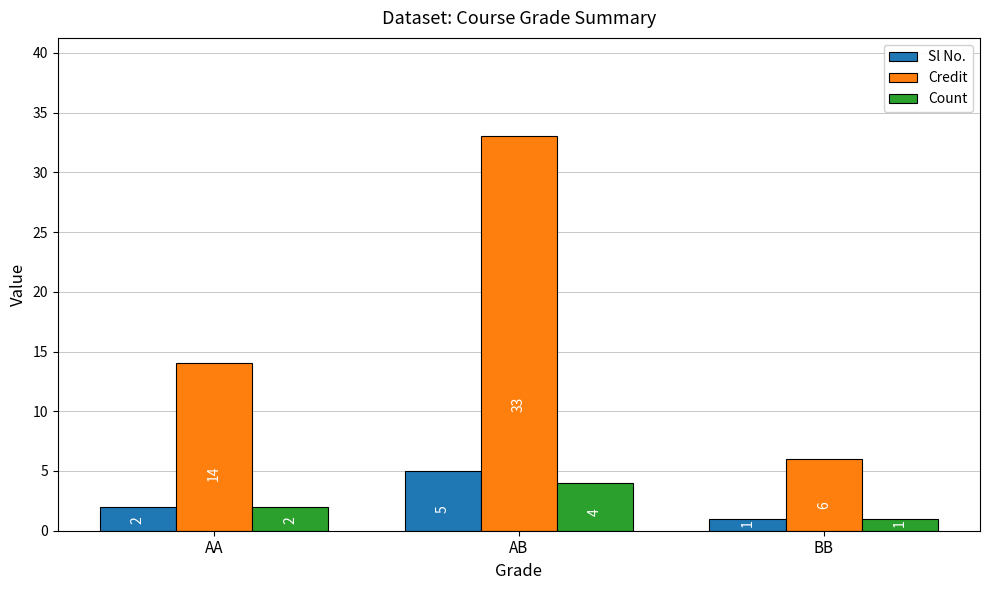

What is the label of the 1st bar from the right?

BB